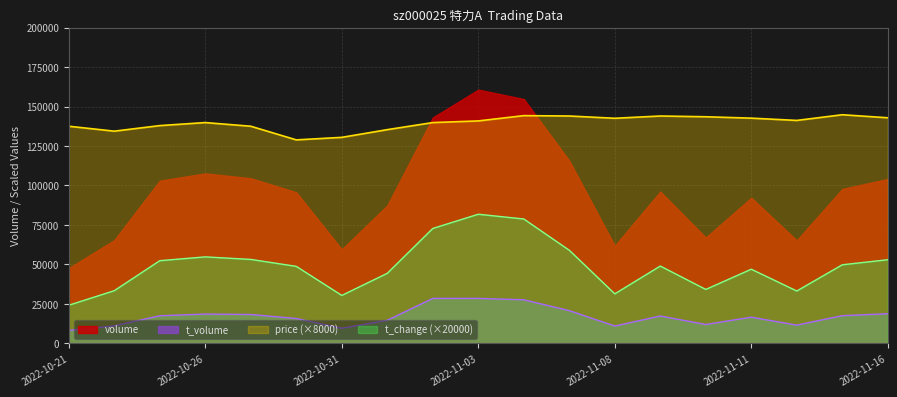

Which has a higher value, 2022-11-04 or 2022-11-08?

2022-11-04